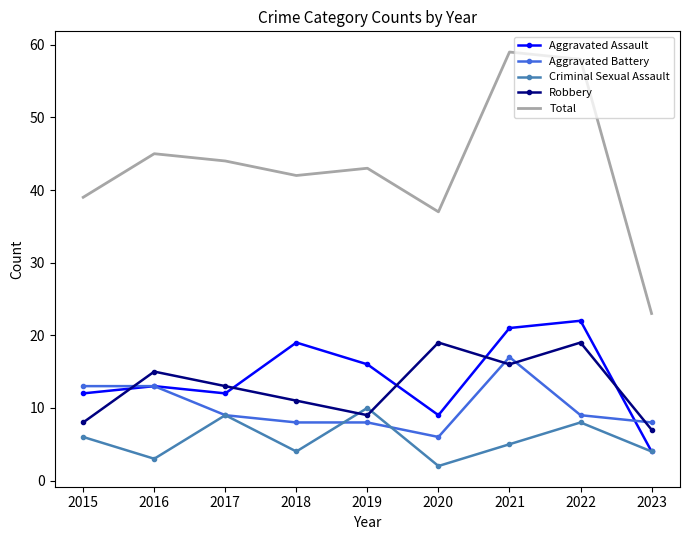

At which label does Aggravated Assault reach its minimum?

2023